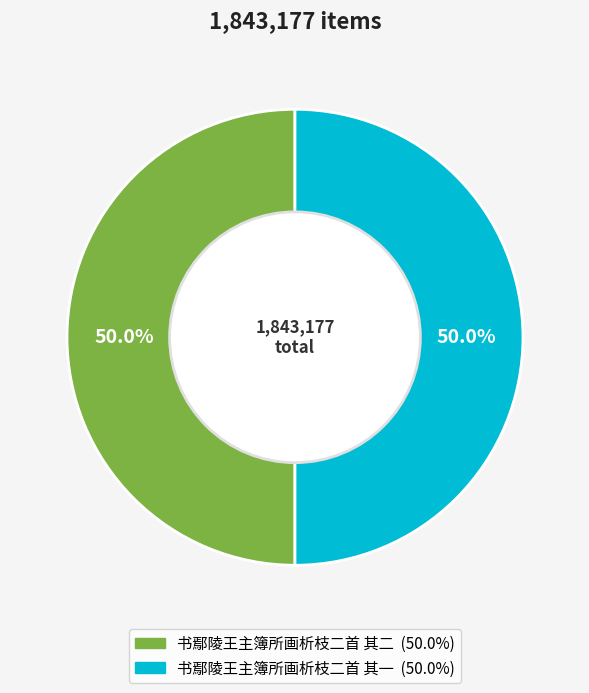

What percentage is the 书鄢陵王主簿所画析枝二首 其一 slice, to the nearest percent?

50%